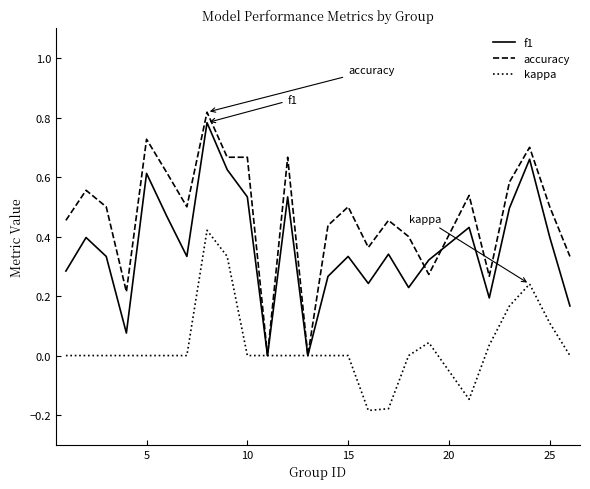

Which series has the largest total across all categories?

accuracy